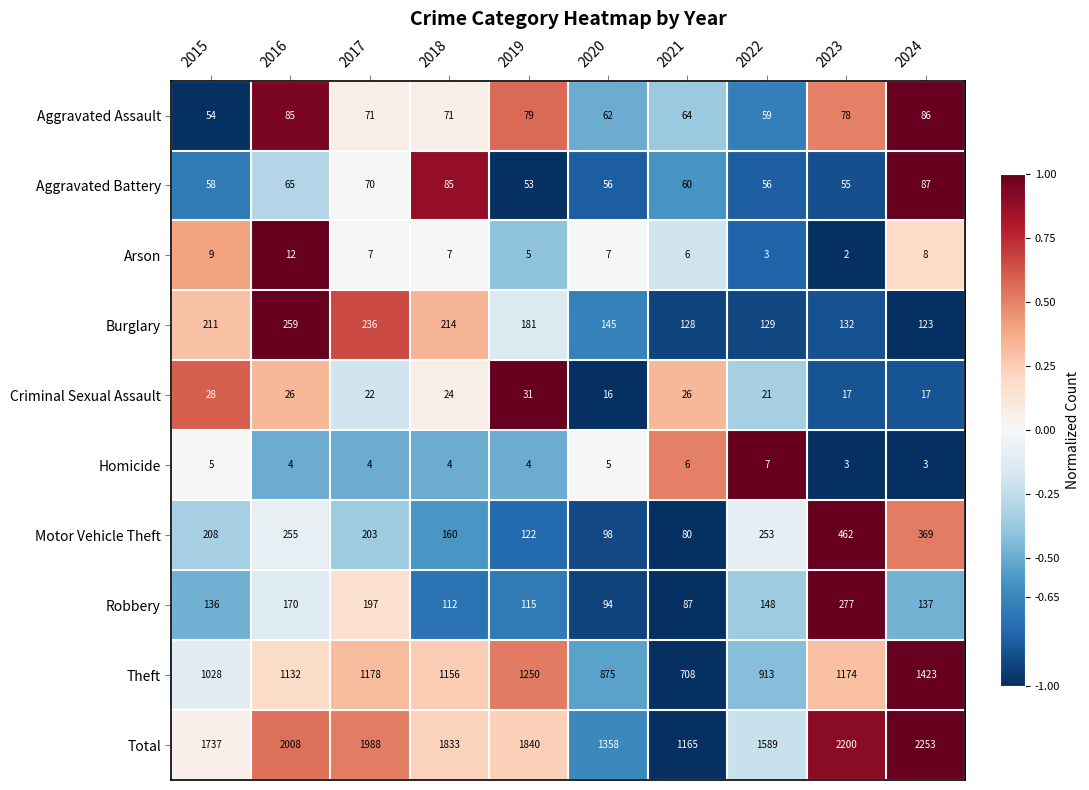

Count the number of data series in this chart.

10